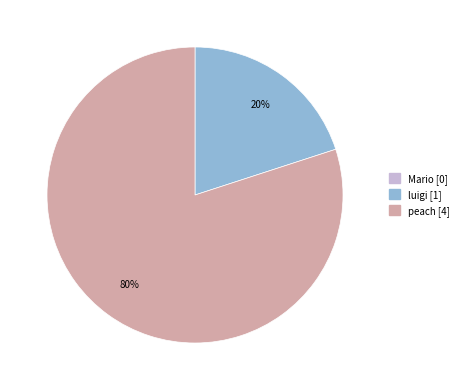

Is there any slice that represents more than half of the pie?

Yes